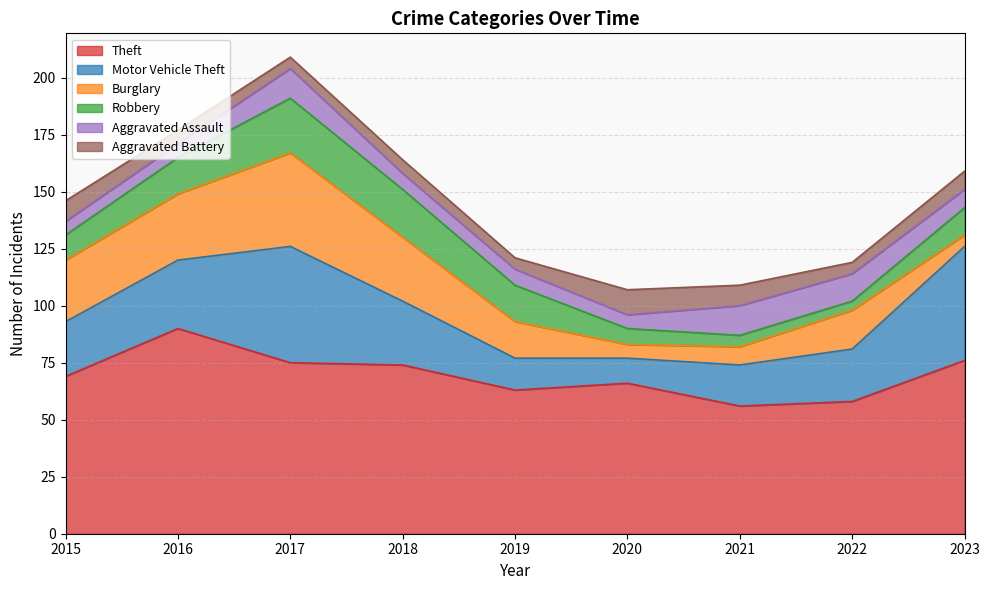

The Aggravated Battery series shows 8 at 2023. True or false?

True